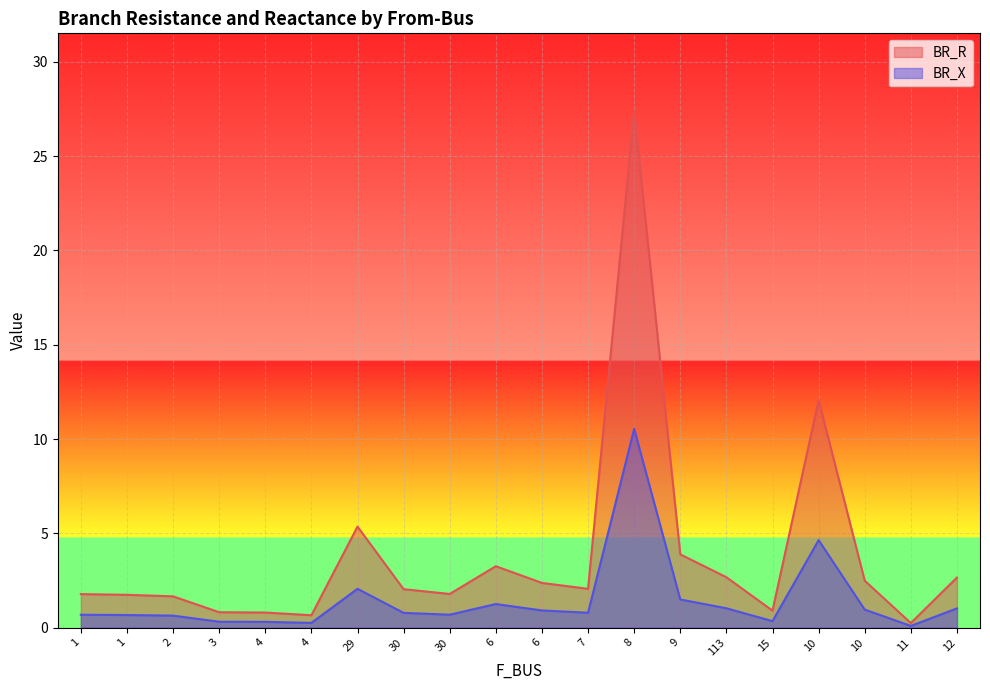

At which category does the chart reach its minimum across all series?

11